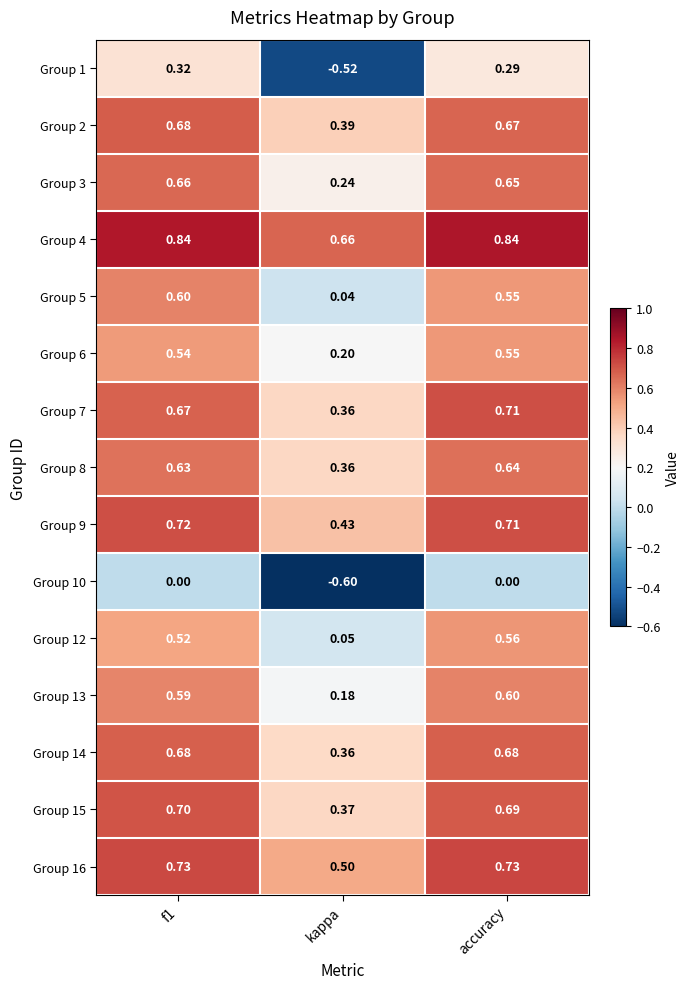

Is the value of Group 6 at kappa greater than the value of Group 2 at kappa?

No